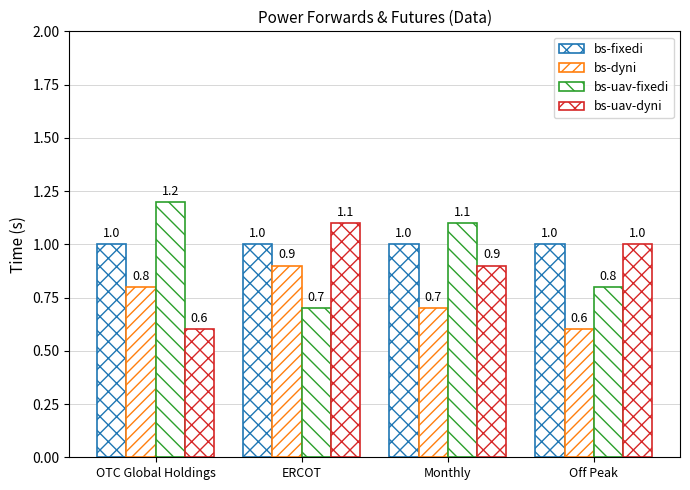

List the labels in order of bs-uav-fixedi value, smallest first.

ERCOT, Off Peak, Monthly, OTC Global Holdings